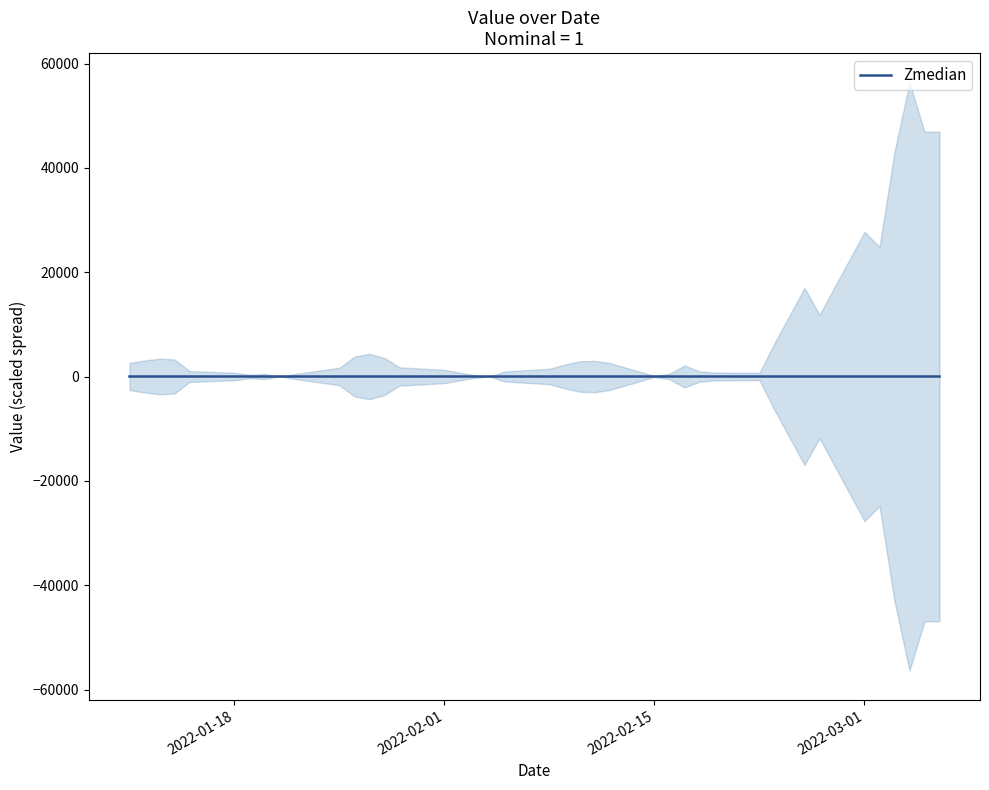

True or false: the data shows 20.4 at 30.

False